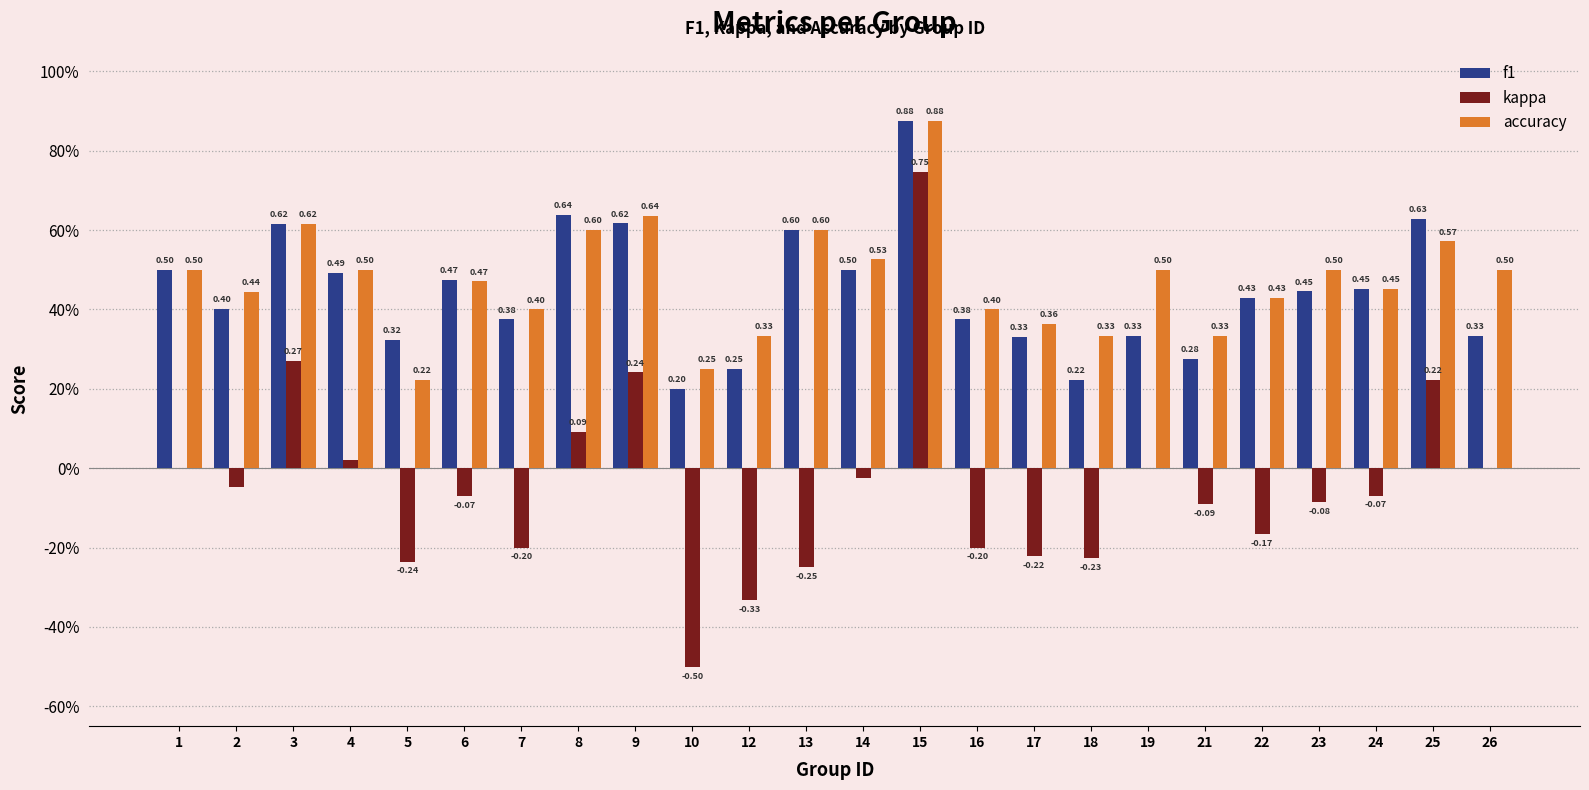

What are all the series names shown in the legend?

f1, kappa, accuracy